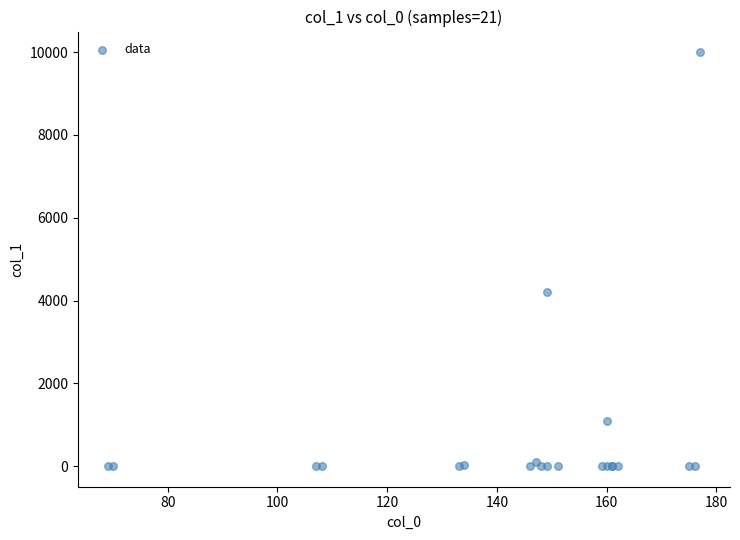

What Y value in the scatter plot is closest to 5000?

4217.6